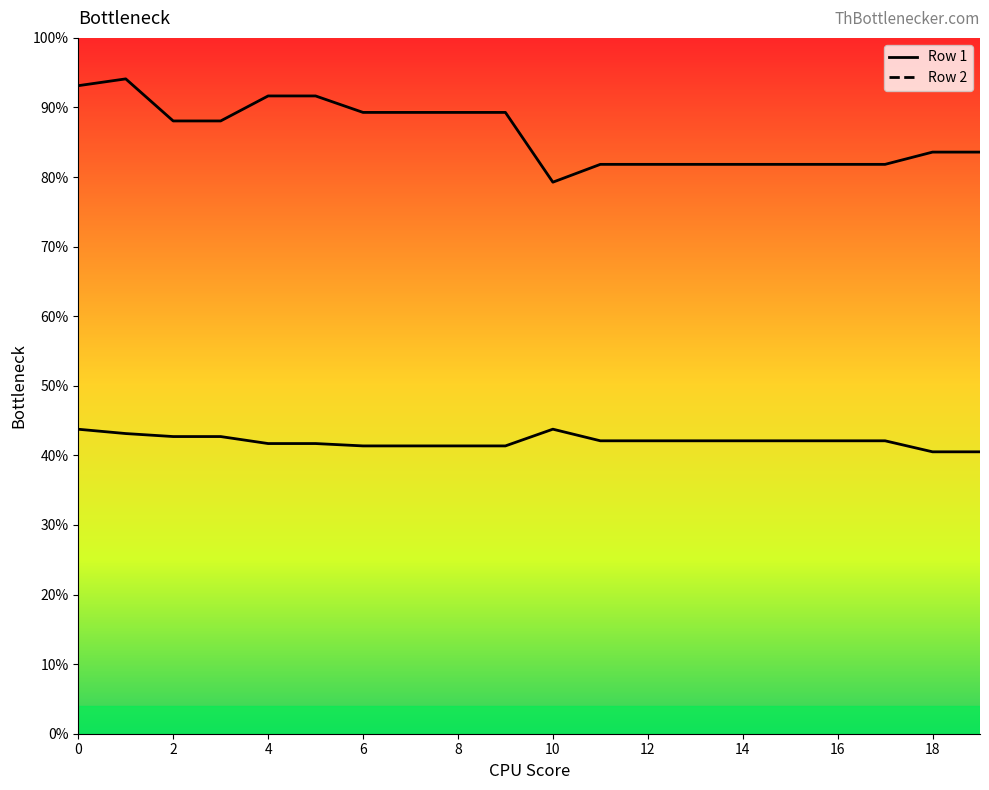

List the labels in order of Row 1 value, smallest first.

18, 19, 6, 7, 8, 9, 4, 5, 11, 12, 13, 14, 15, 16, 17, 2, 3, 1, 0, 10